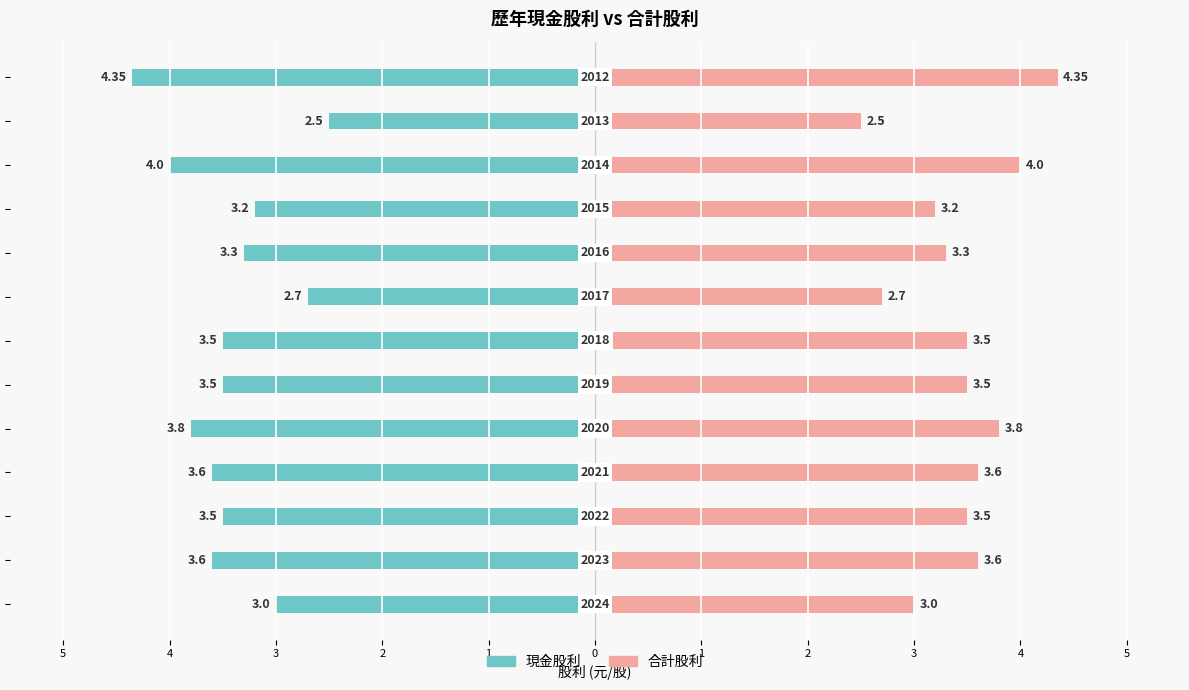

What value does the 合計股利 series have at 12?

4.3